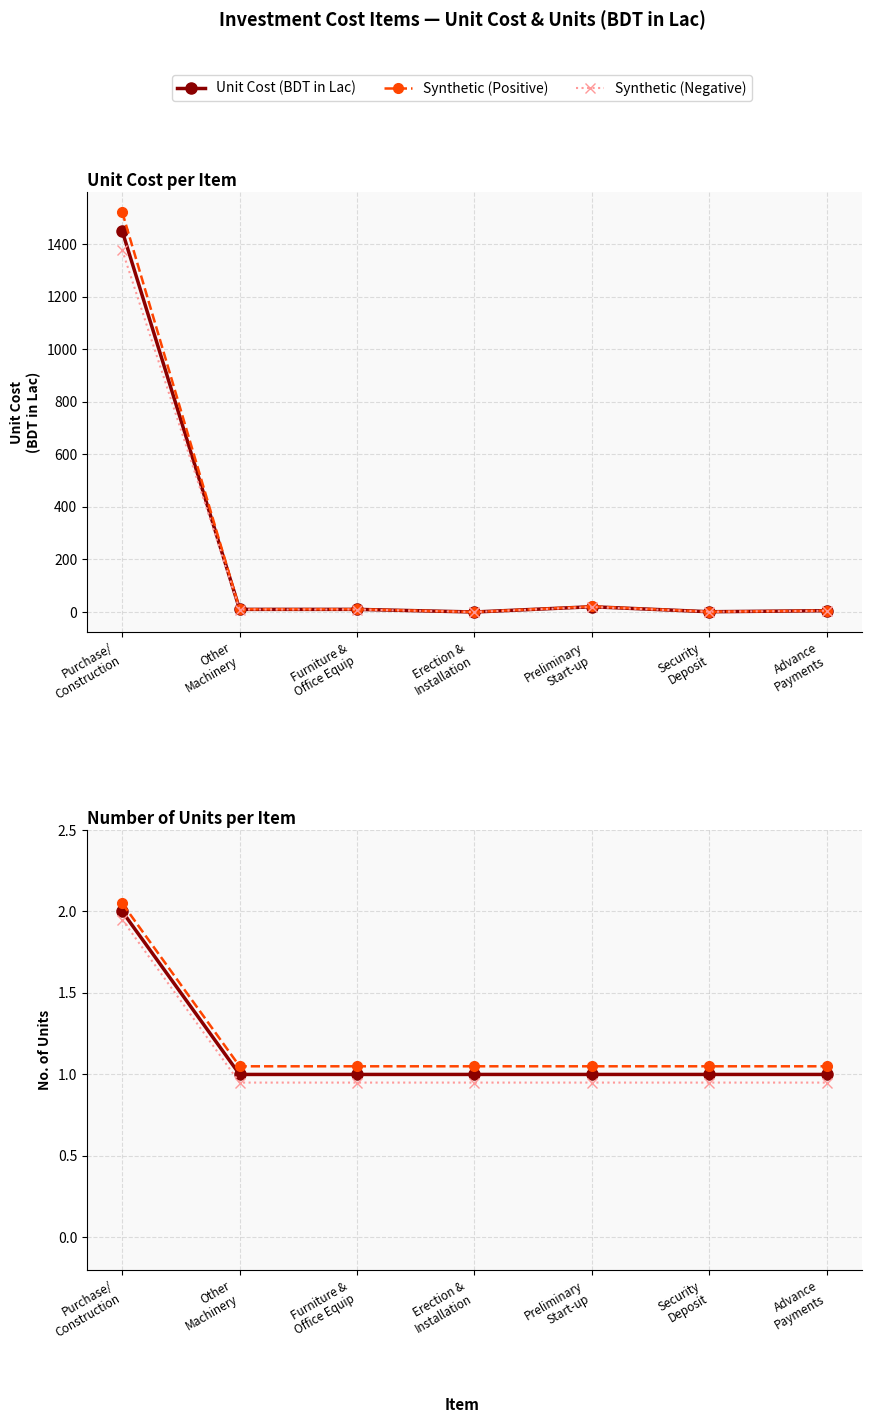

Which series has the largest total across all categories?

Unit Cost (BDT in Lac)